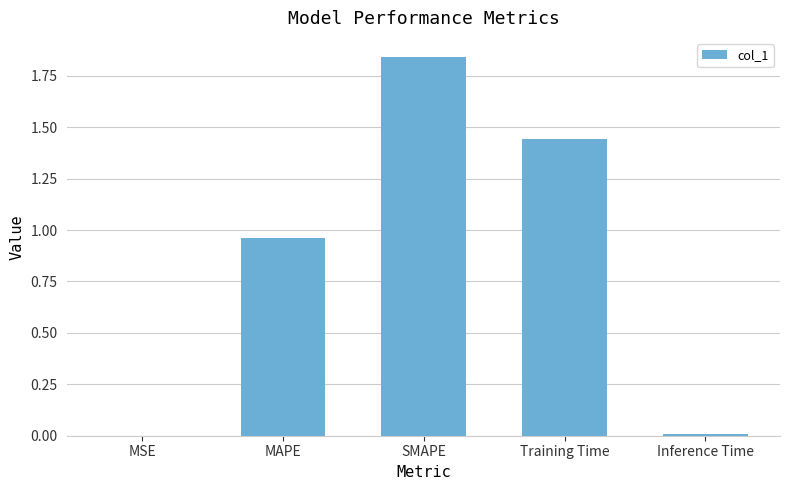

The chart shows a value of 0.0 at MSE. True or false?

True